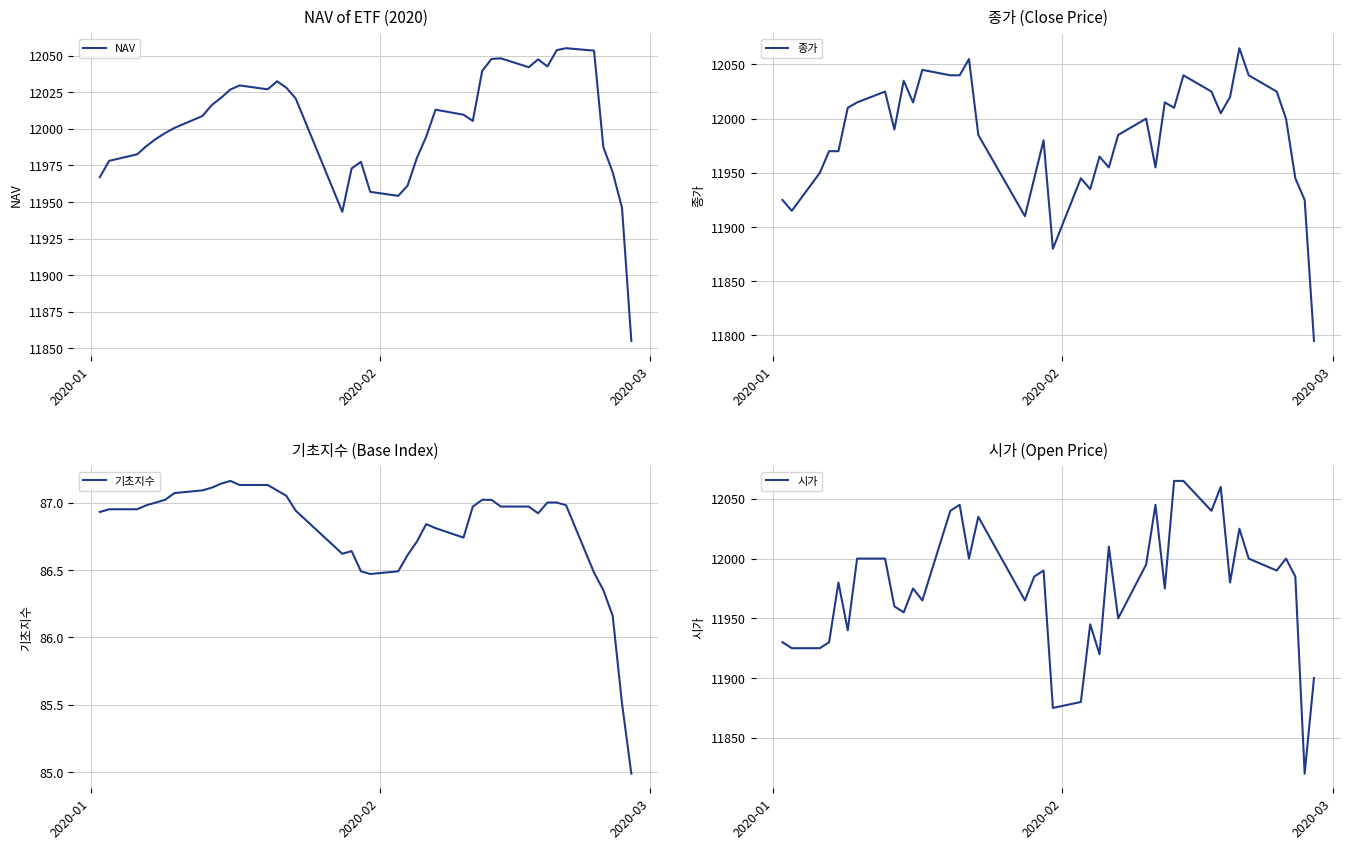

What is the highest value of the 종가 series?

12065